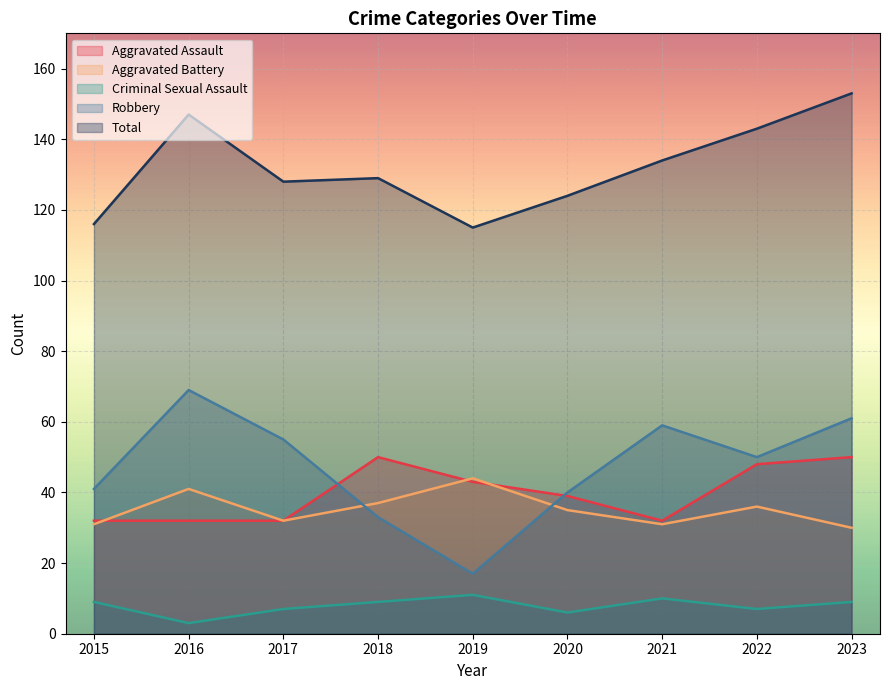

What is the greatest value displayed?

153